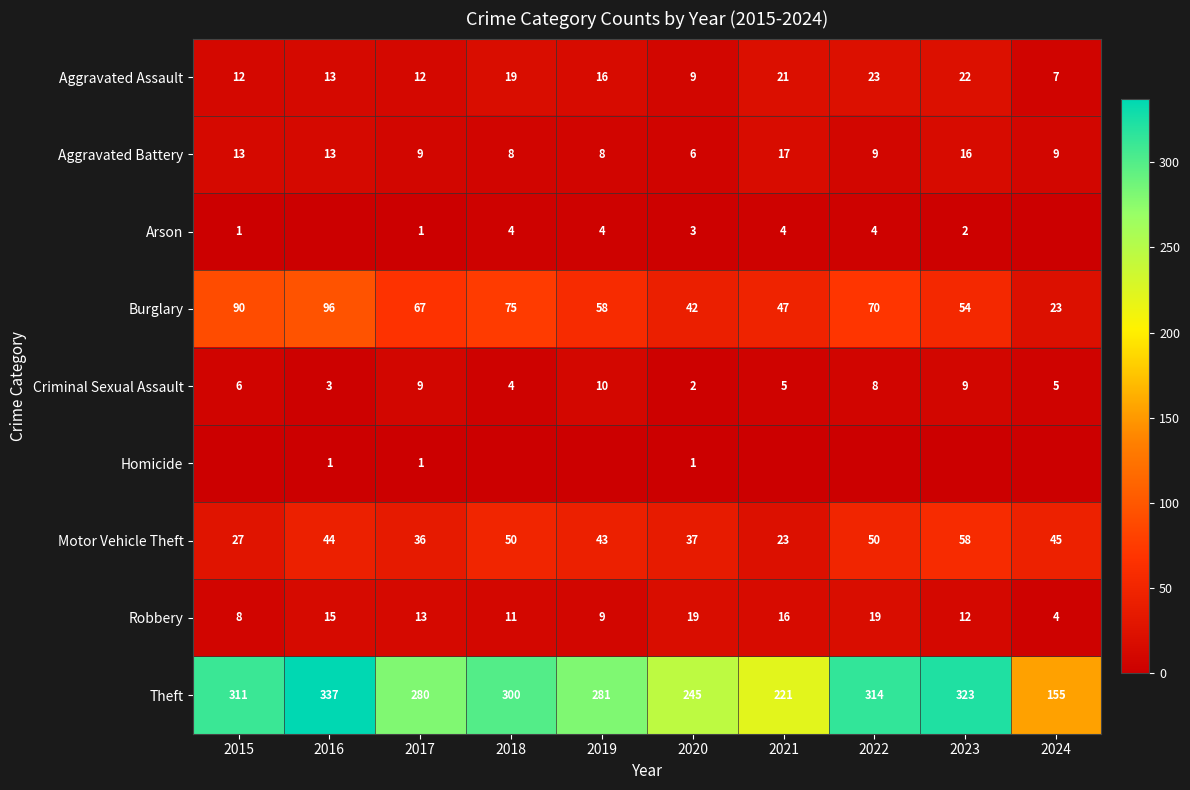

What is the difference between the highest and lowest values at 2018?

300